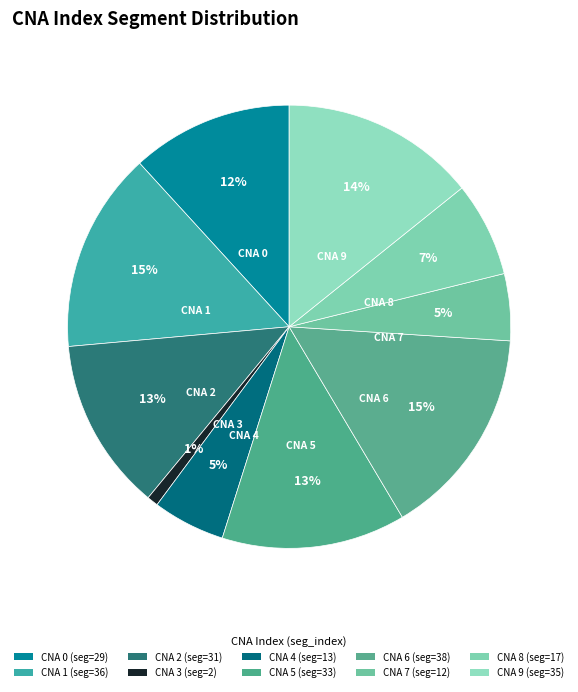

How many slices are in this pie chart?

10